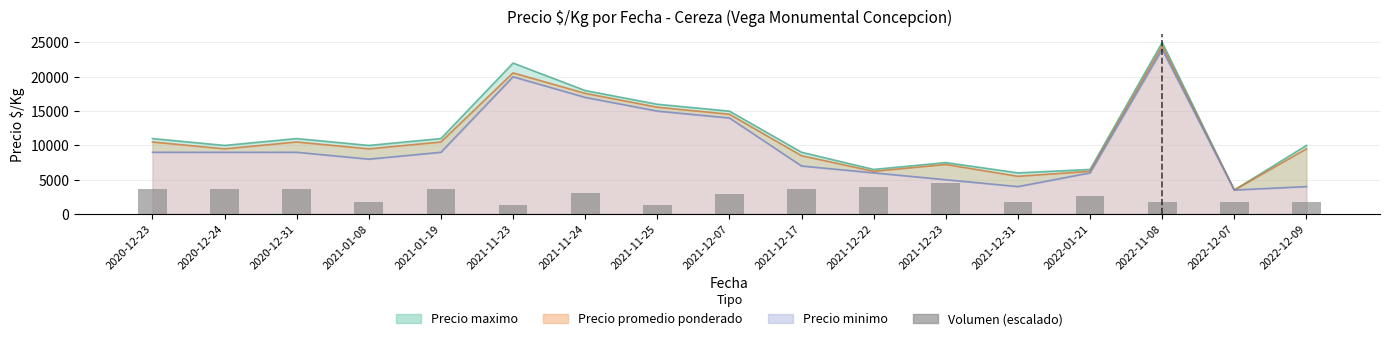

The value at 2022-11-08 is 1800.0. True or false?

True